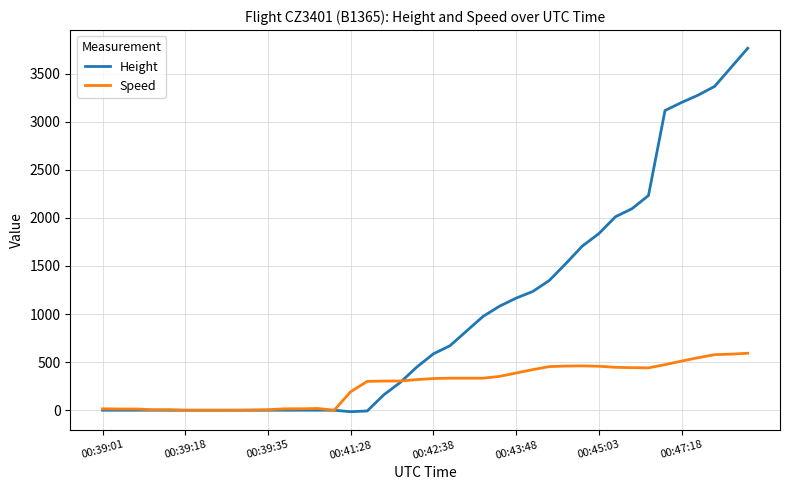

What is the sum of all Height values?

40462.2